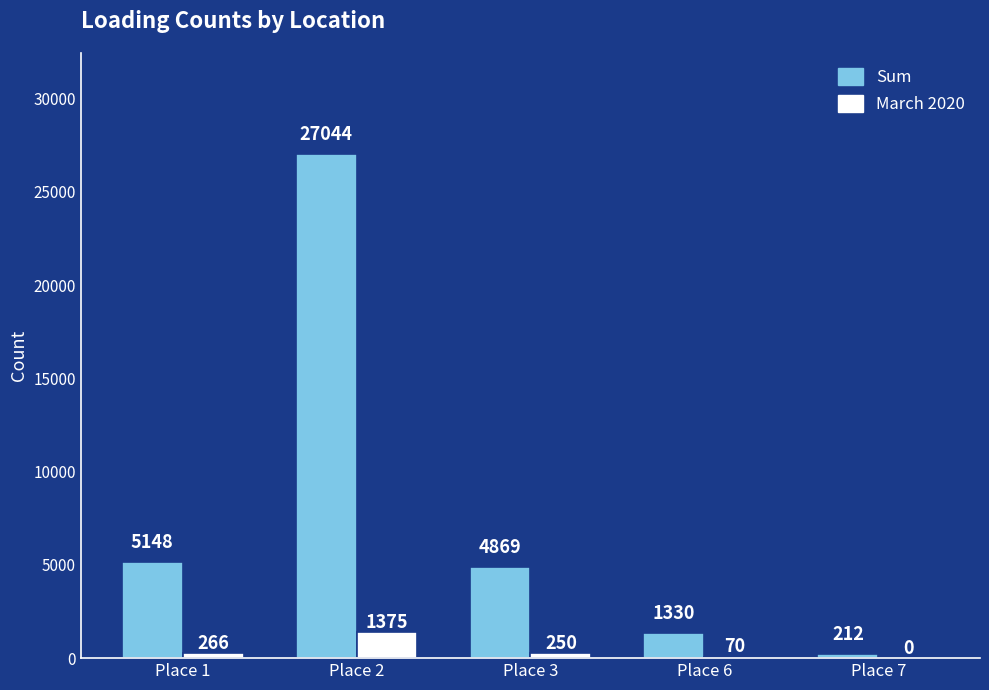

Reading right to left, list all the values displayed in this chart.

Sum: Place 7=212	Place 6=1330	Place 3=4869	Place 2=27044	Place 1=5148
March 2020: Place 7=0	Place 6=70	Place 3=250	Place 2=1375	Place 1=266